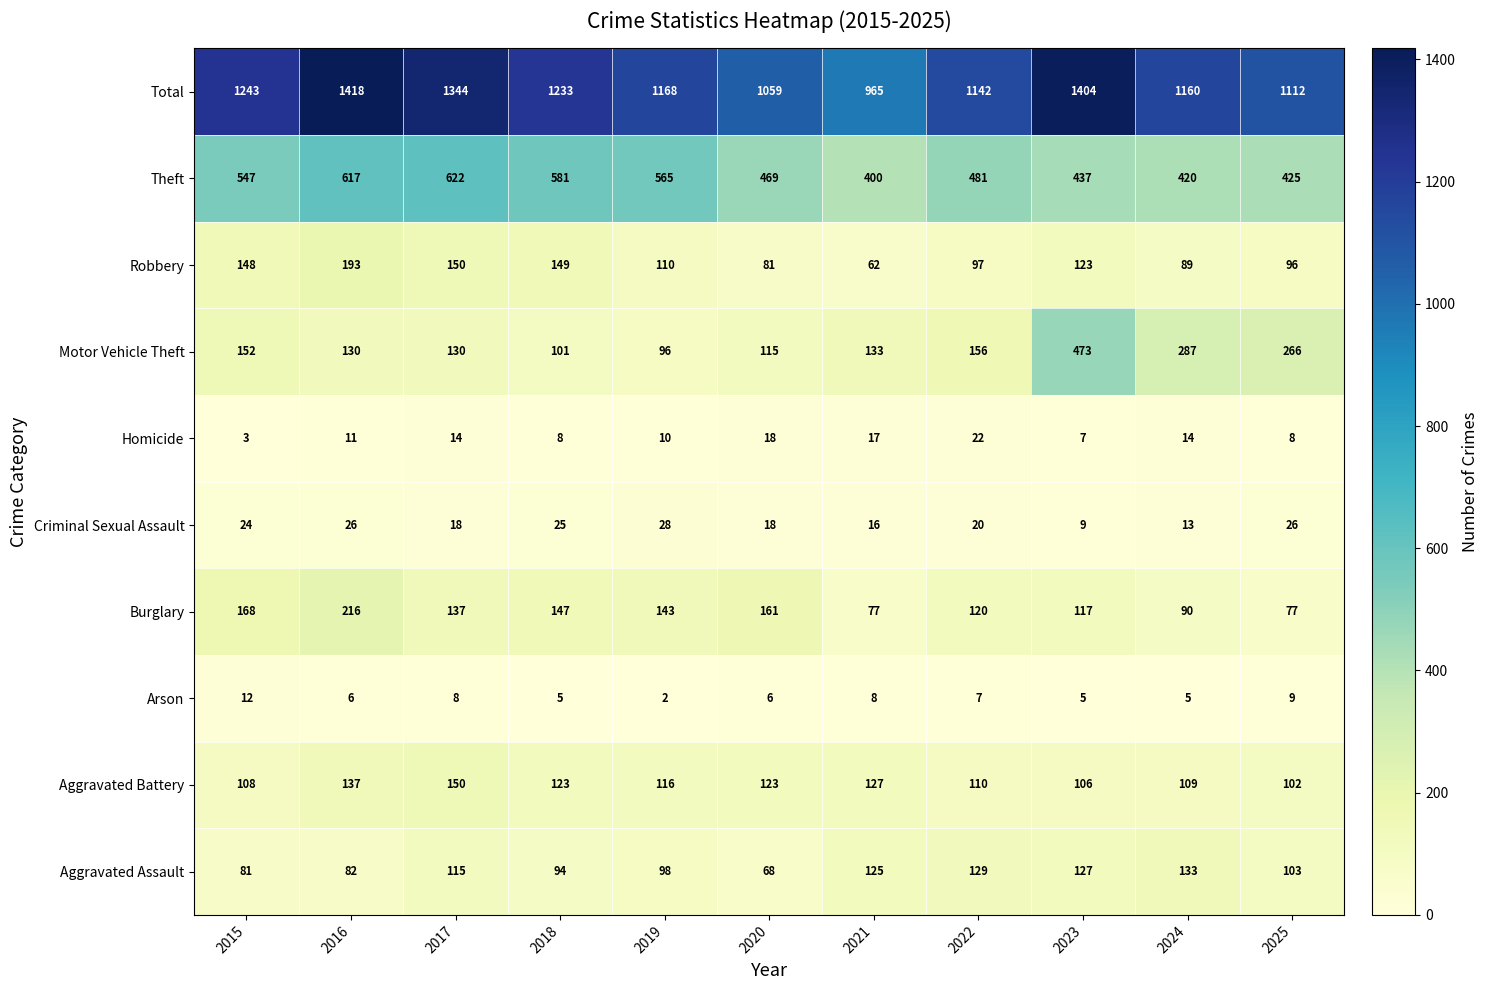

What is the difference between the maximum and minimum values in the Total series?

453